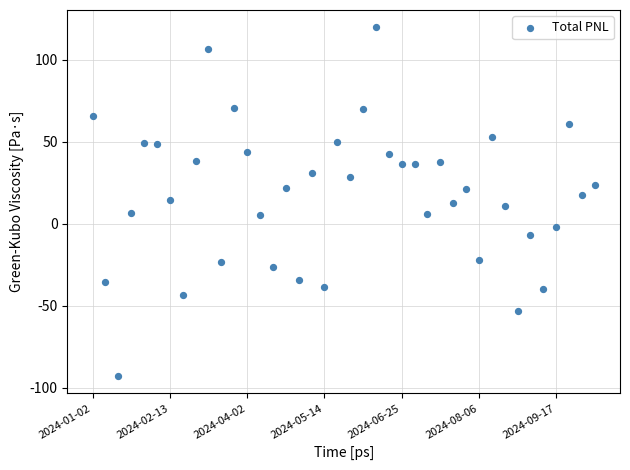

What is the range of Y values (max minus min)?

212.4